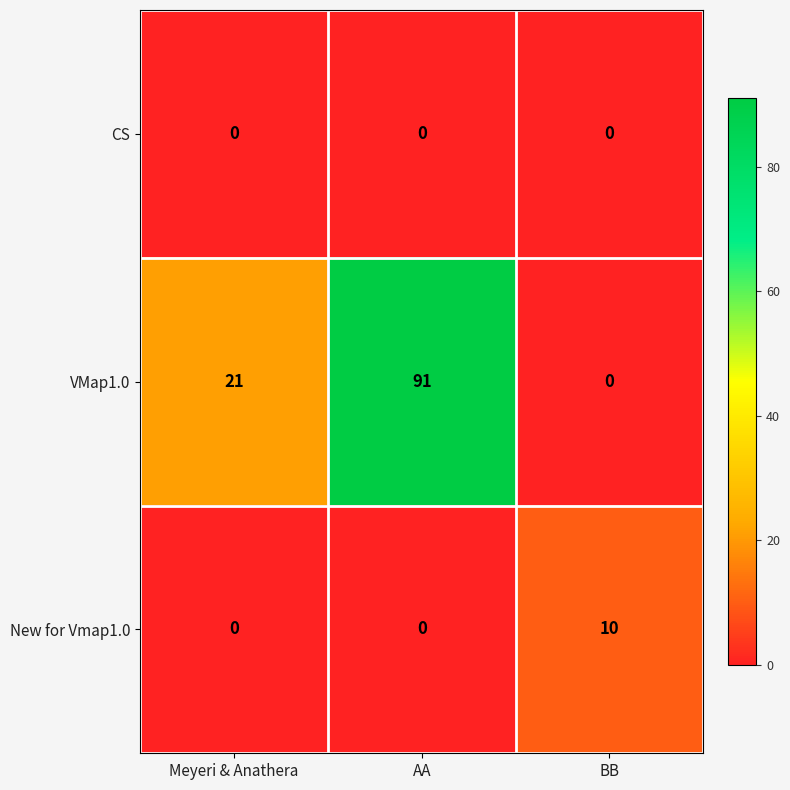

List the series in order of their peak value, highest first.

VMap1.0, New for Vmap1.0, CS